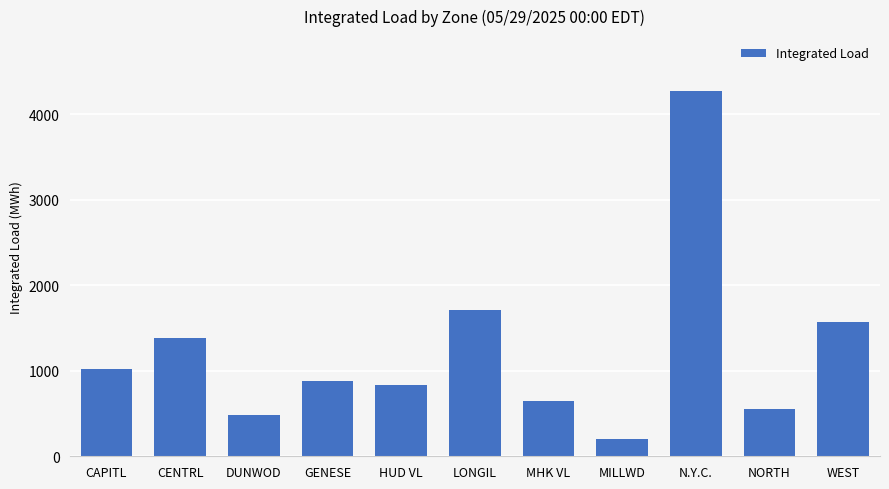

Is it true that the value at CAPITL is 1021.0?

True